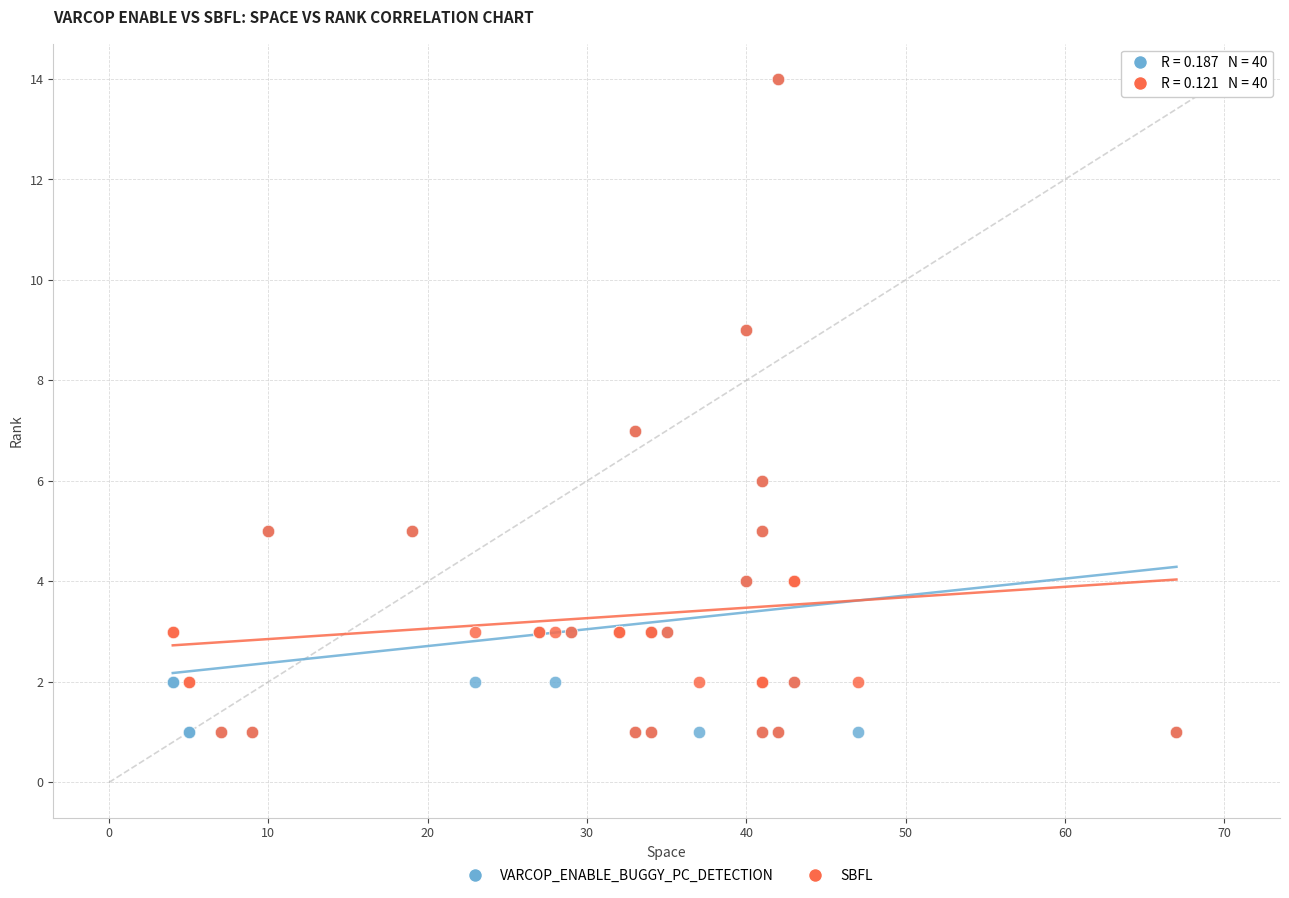

What are all the series names shown in the legend?

VARCOP_ENABLE_BUGGY_PC_DETECTION, SBFL